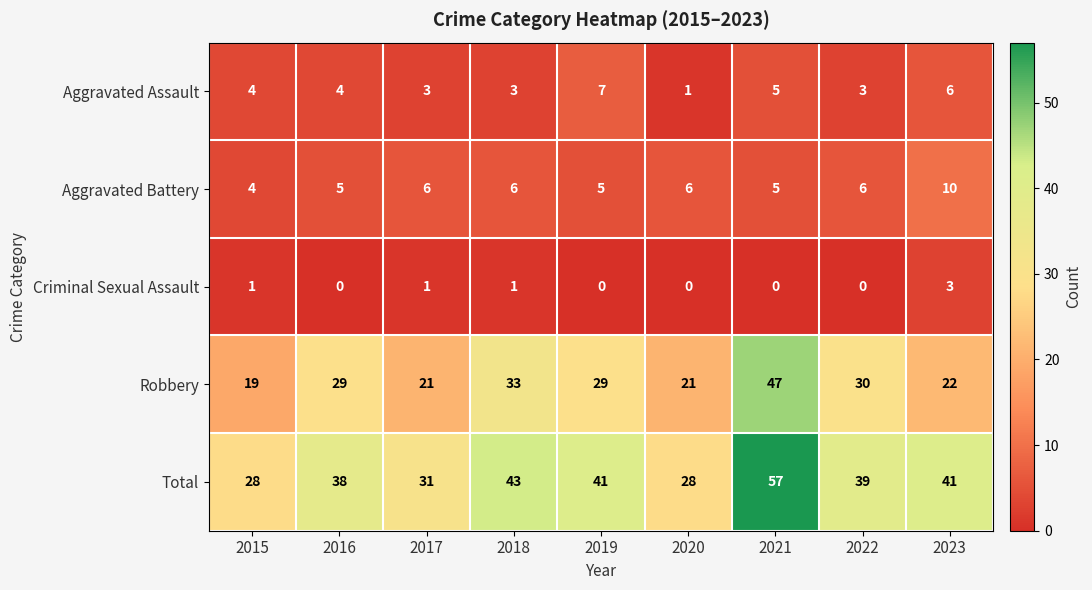

What is the average value of the Robbery series?

28